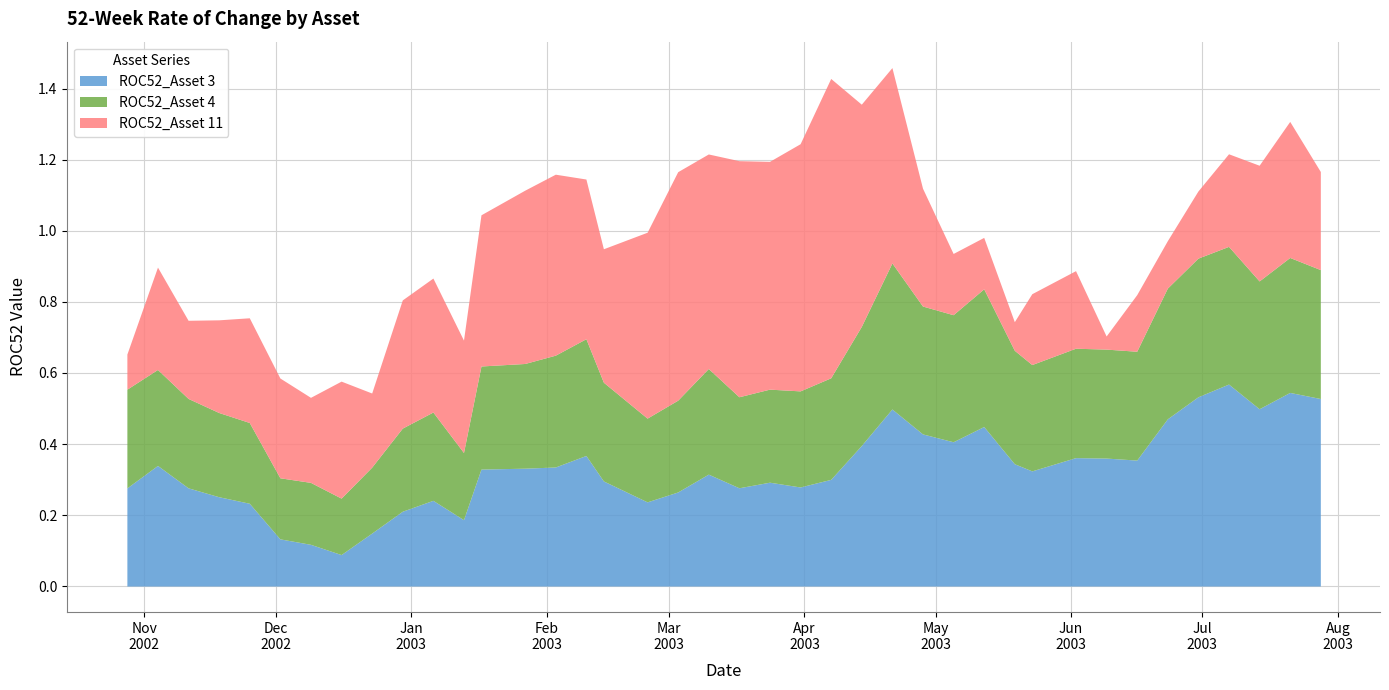

Which category has the highest value in the ROC52_Asset 3 series?

2003-07-07